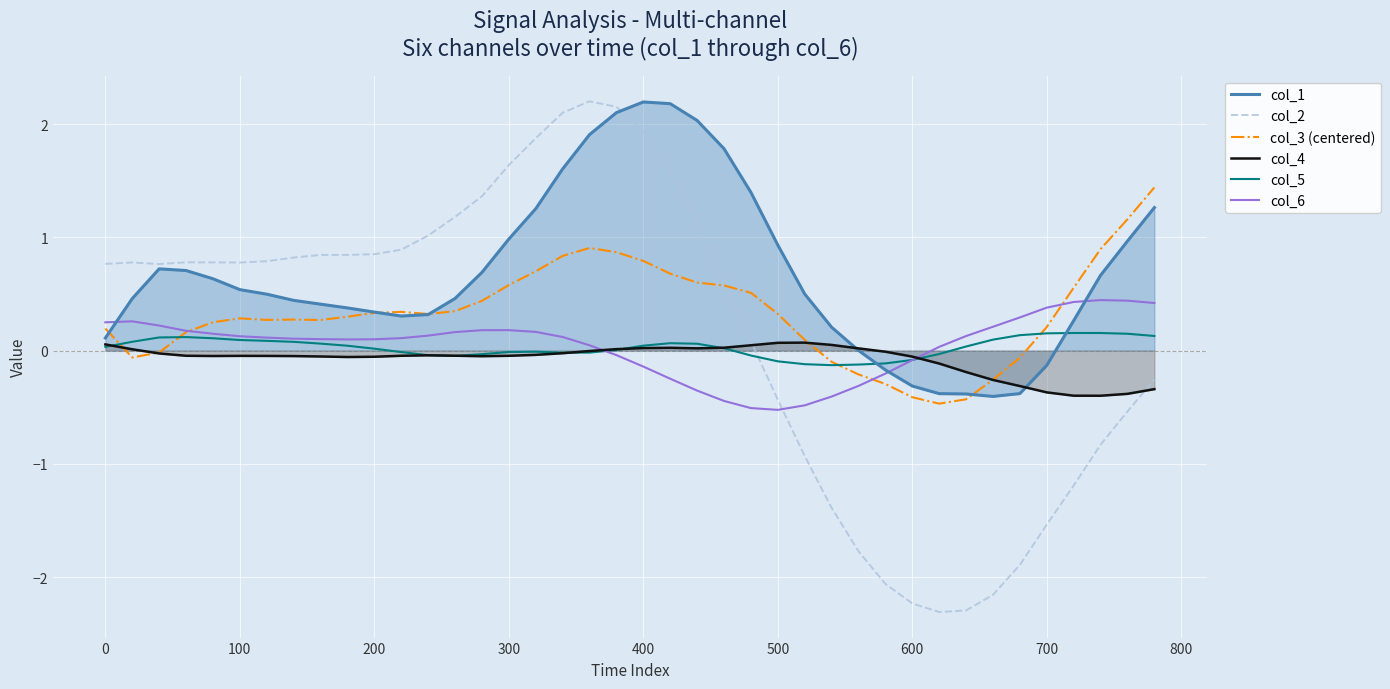

Which series has the largest total across all categories?

col_1